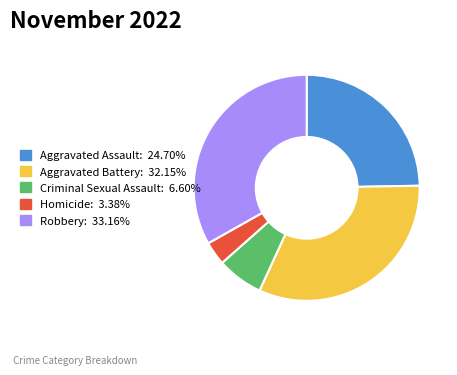

Combined, do Aggravated Battery: 32.15% and Homicide: 3.38% account for over 50%?

No